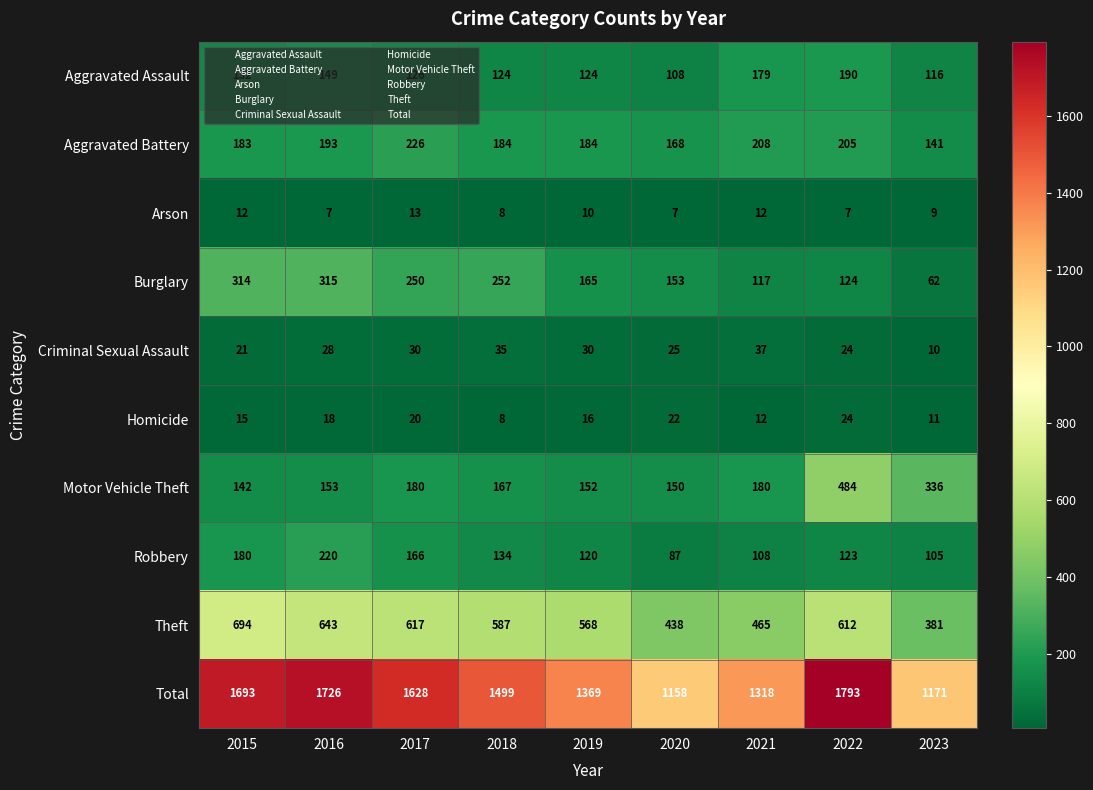

What is the lowest value of the Arson series?

7